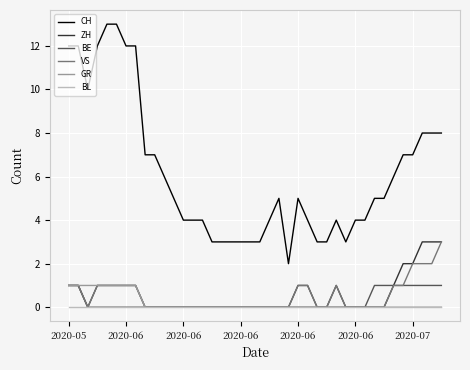

Reading left to right, extract all data points from this chart.

CH: 12	12	10	12	13	13	12	12	7	7	6	5	4	4	4	3	3	3	3	3	3	4	5	2	5	4	3	3	4	3	4	4	5	5	6	7	7	8	8	8
ZH: 1	1	0	1	1	1	1	1	0	0	0	0	0	0	0	0	0	0	0	0	0	0	0	0	1	1	0	0	1	0	0	0	0	0	1	2	2	3	3	3
BE: 1	1	0	0	0	0	0	0	0	0	0	0	0	0	0	0	0	0	0	0	0	0	0	0	0	0	0	0	0	0	0	0	1	1	1	1	1	1	1	1
VS: 1	1	0	1	1	1	1	1	0	0	0	0	0	0	0	0	0	0	0	0	0	0	0	0	1	1	0	0	1	0	0	0	0	0	1	1	2	2	2	3
GR: 1	1	1	1	1	1	1	1	0	0	0	0	0	0	0	0	0	0	0	0	0	0	0	0	0	0	0	0	0	0	0	0	0	0	0	0	0	0	0	0
BL: 0	0	0	0	0	0	0	0	0	0	0	0	0	0	0	0	0	0	0	0	0	0	0	0	0	0	0	0	0	0	0	0	0	0	0	0	0	0	0	0